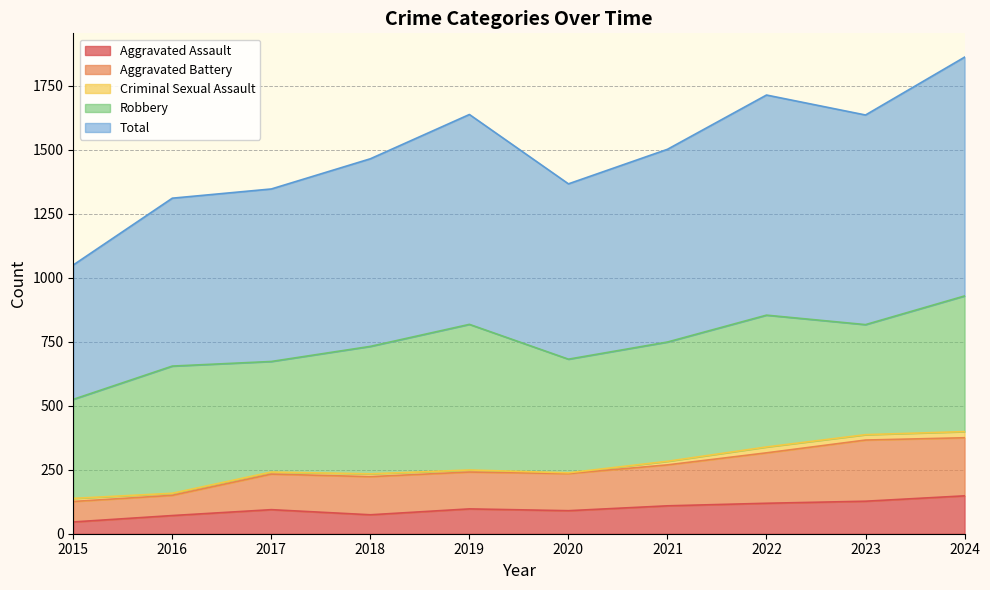

The value of Aggravated Assault at 2020 is 90. True or false?

True